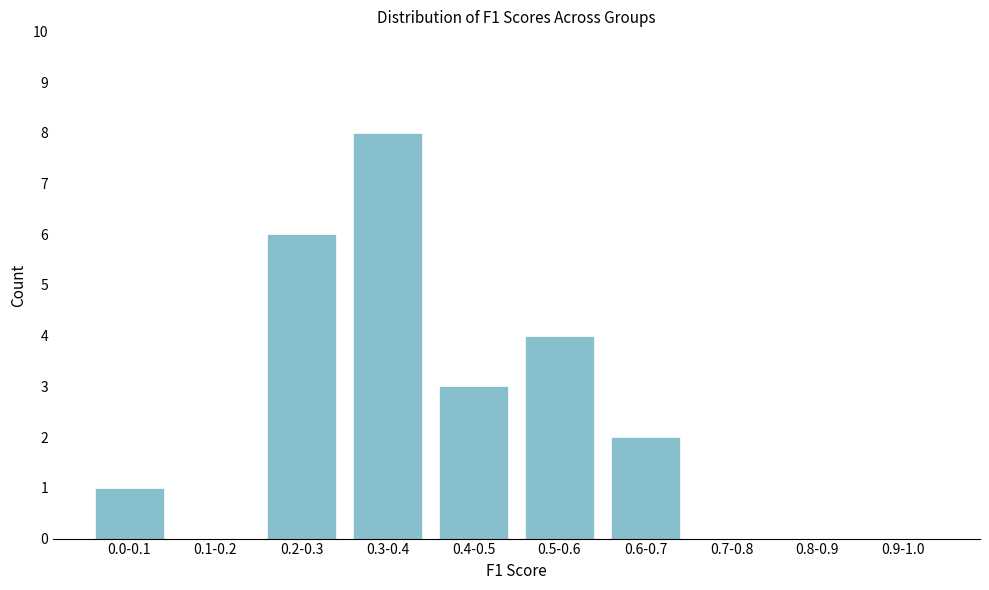

Reading left to right, what are all the values shown in this chart?

0.0-0.1=1	0.1-0.2=0	0.2-0.3=6	0.3-0.4=8	0.4-0.5=3	0.5-0.6=4	0.6-0.7=2	0.7-0.8=0	0.8-0.9=0	0.9-1.0=0